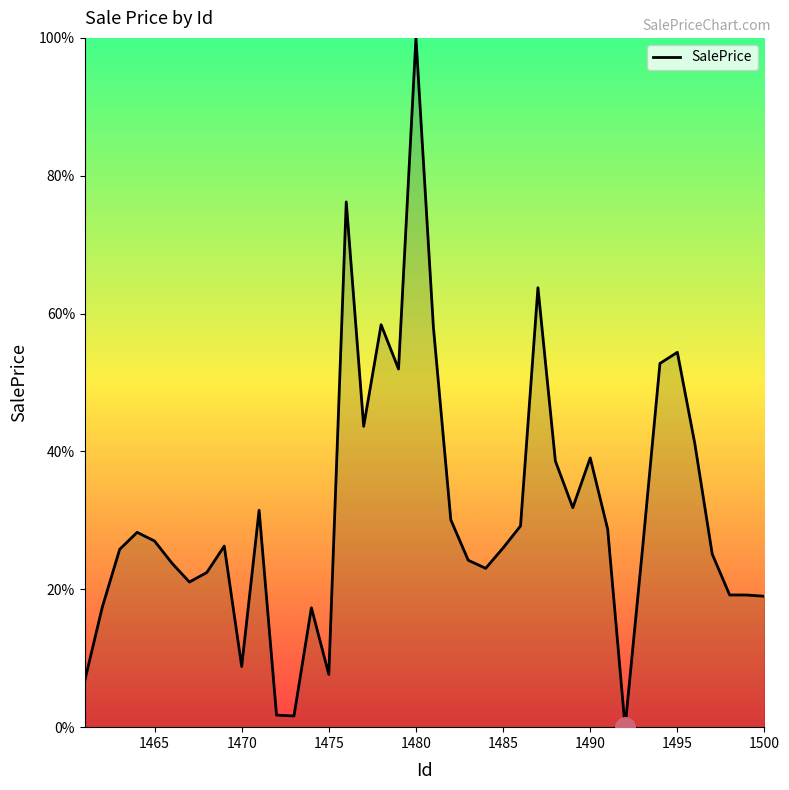

What is the difference between the maximum and minimum values?

100.0